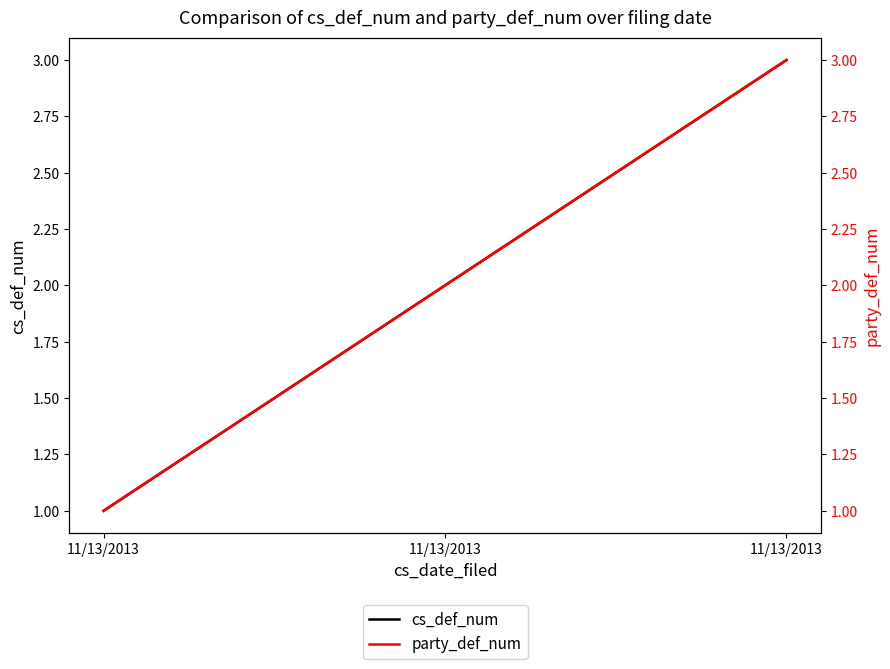

Between 11/13/2013 and 11/13/2013, which series saw the biggest shift?

cs_def_num